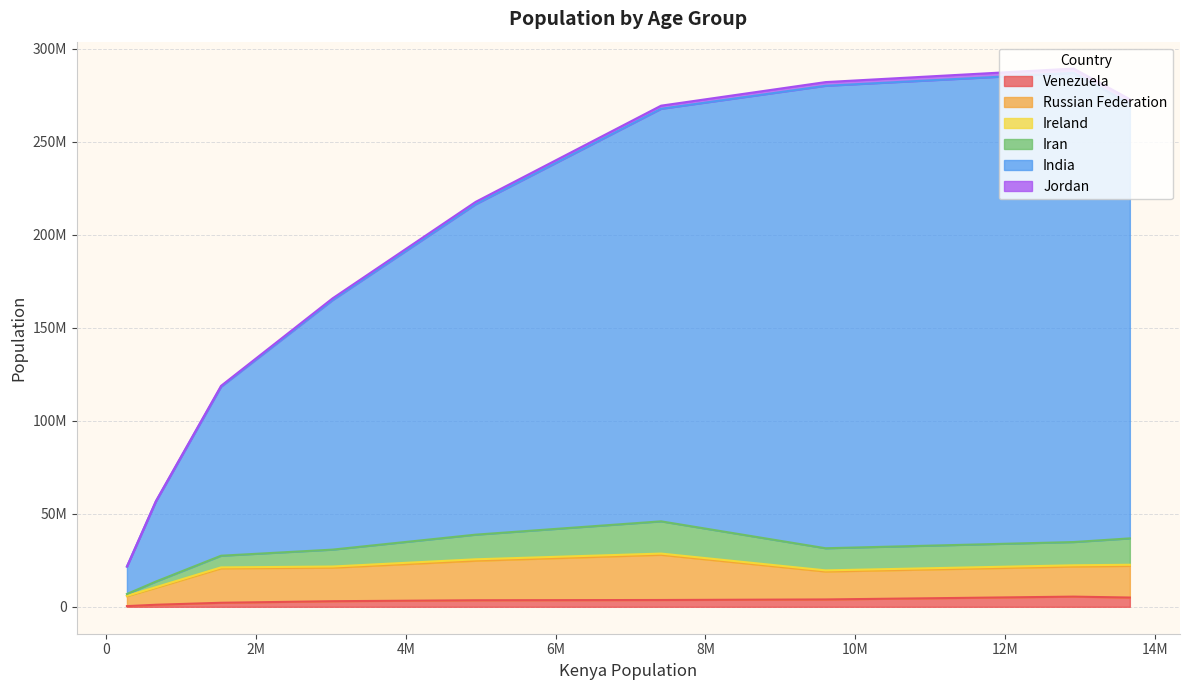

In Venezuela, how many points are higher than both neighbors (excluding endpoints)?

1